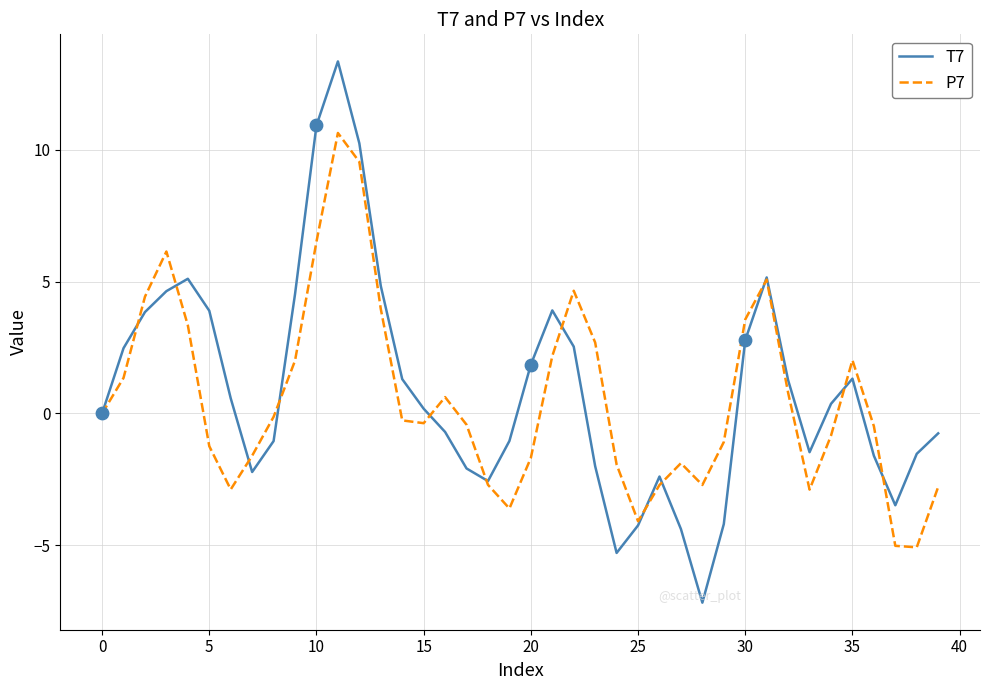

Which series has the largest range (max minus min)?

T7